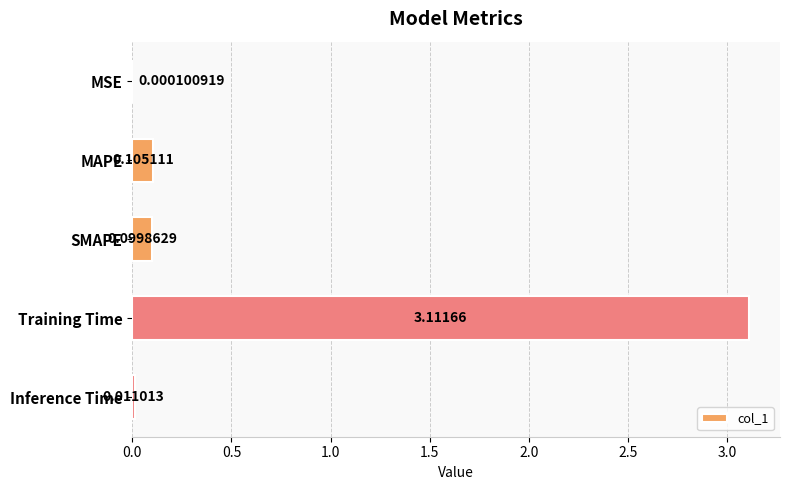

Which category has the highest value across all series?

Training Time